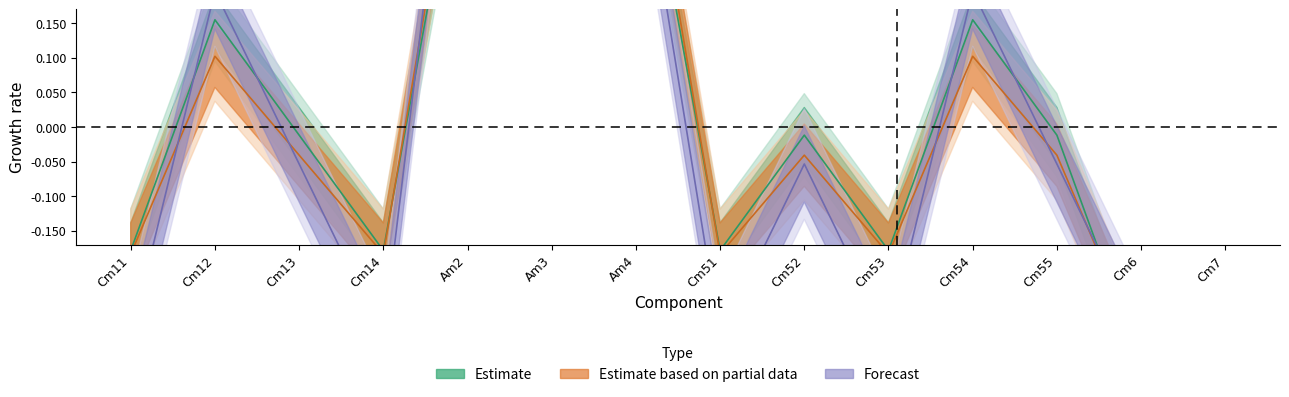

How many lines are shown in the chart?

3